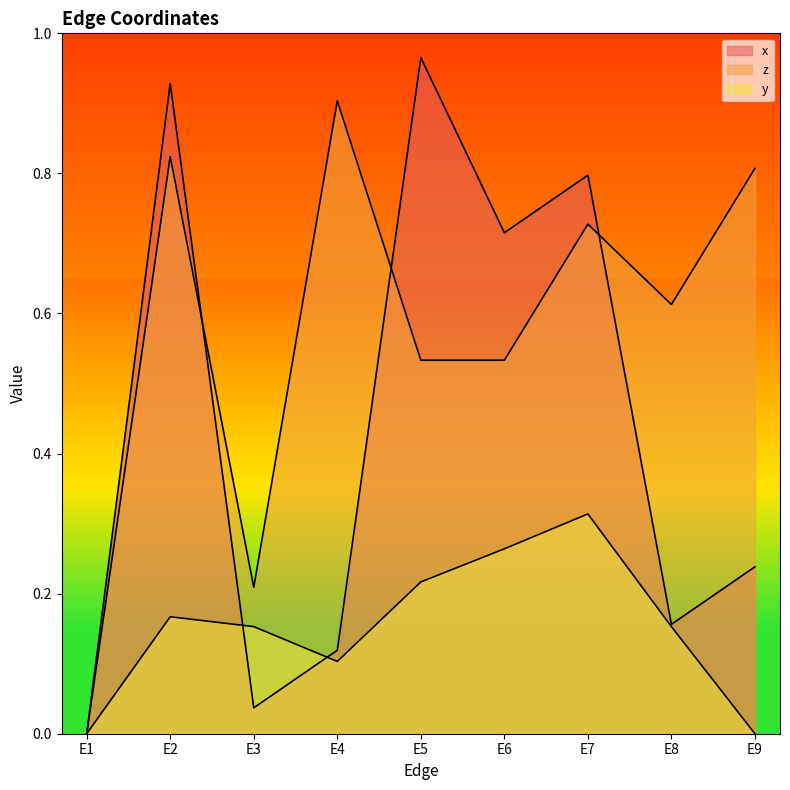

Is the value of y at E8 greater than the value of z at E6?

No